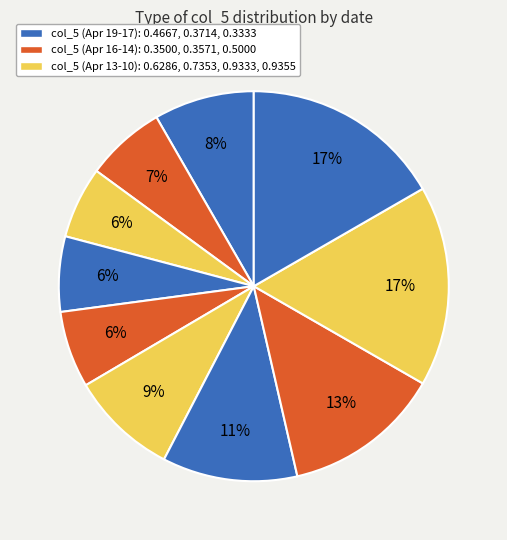

Count the number of slices in the pie.

10